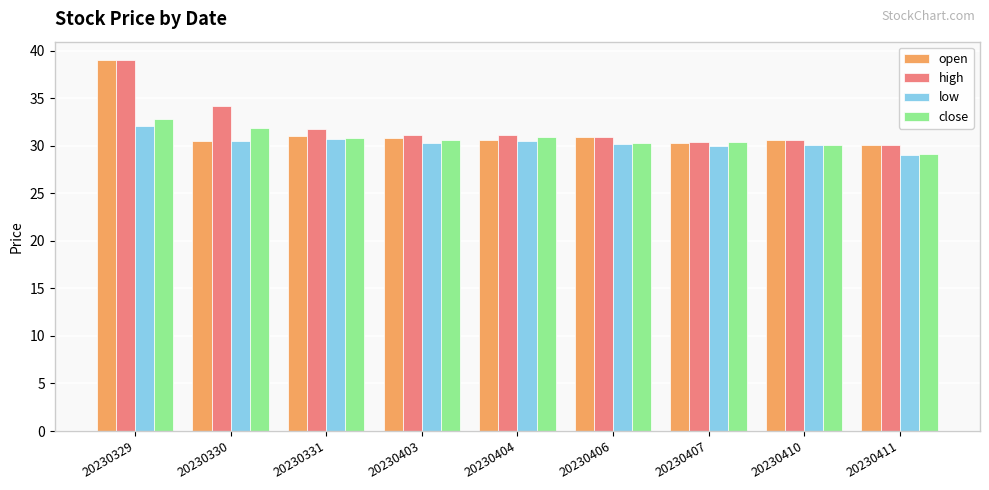

At which category is the sum across all series the highest?

20230329